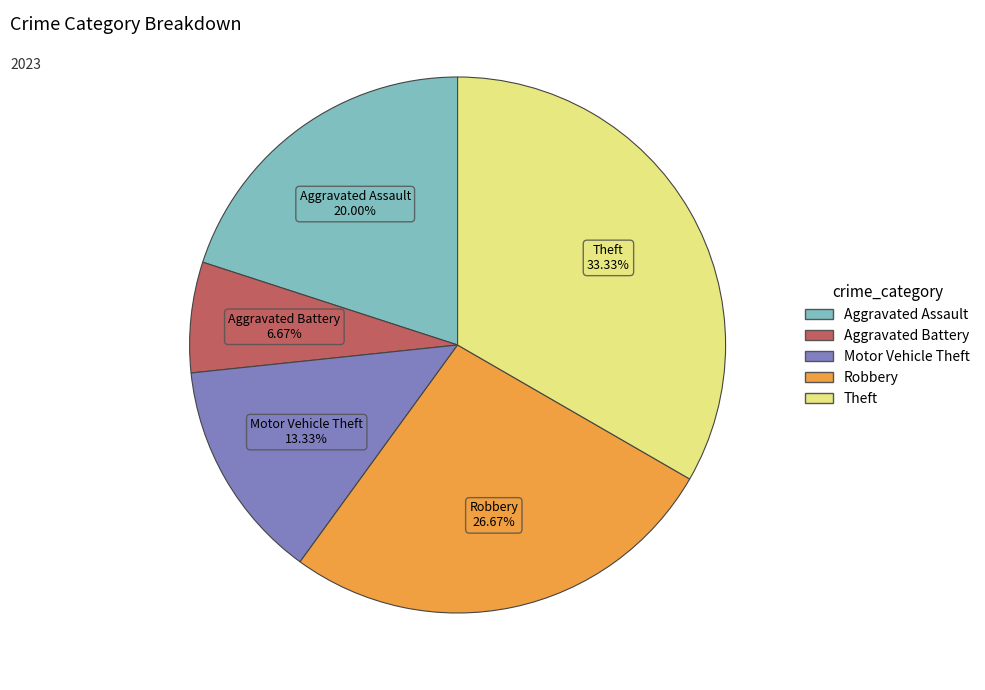

How many segments does this pie chart have?

5